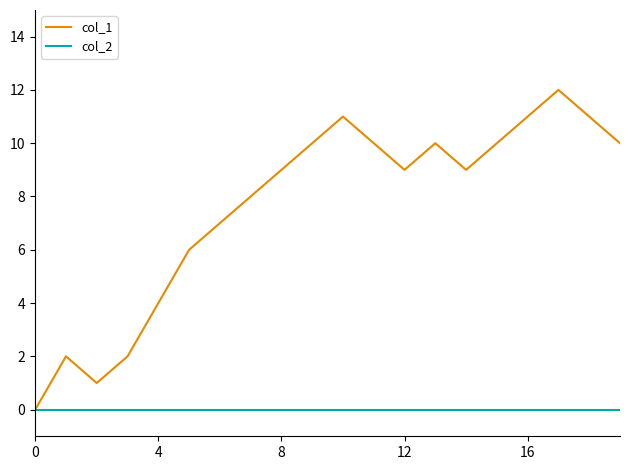

What is the greatest value displayed?

12